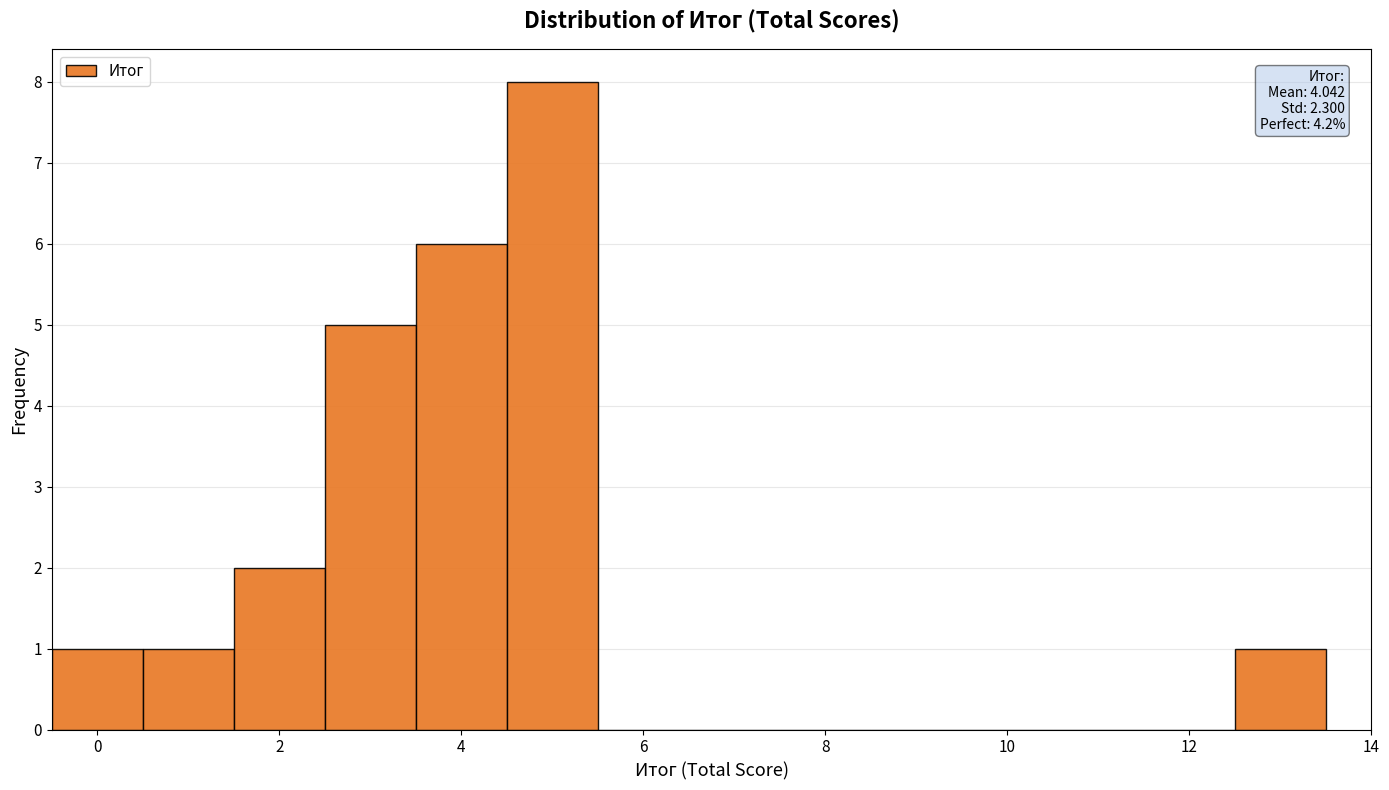

Over which range of the x-axis is the bar tallest?

4.5 to 5.5